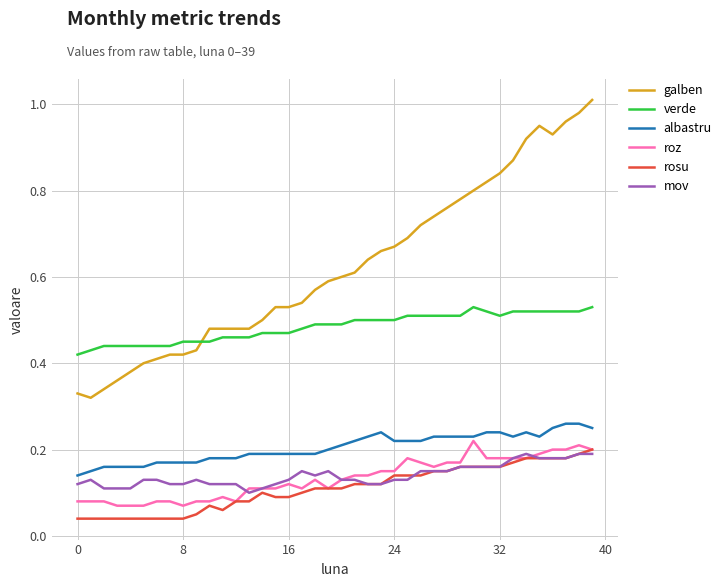

True or false: verde and albastru intersect in this chart.

False